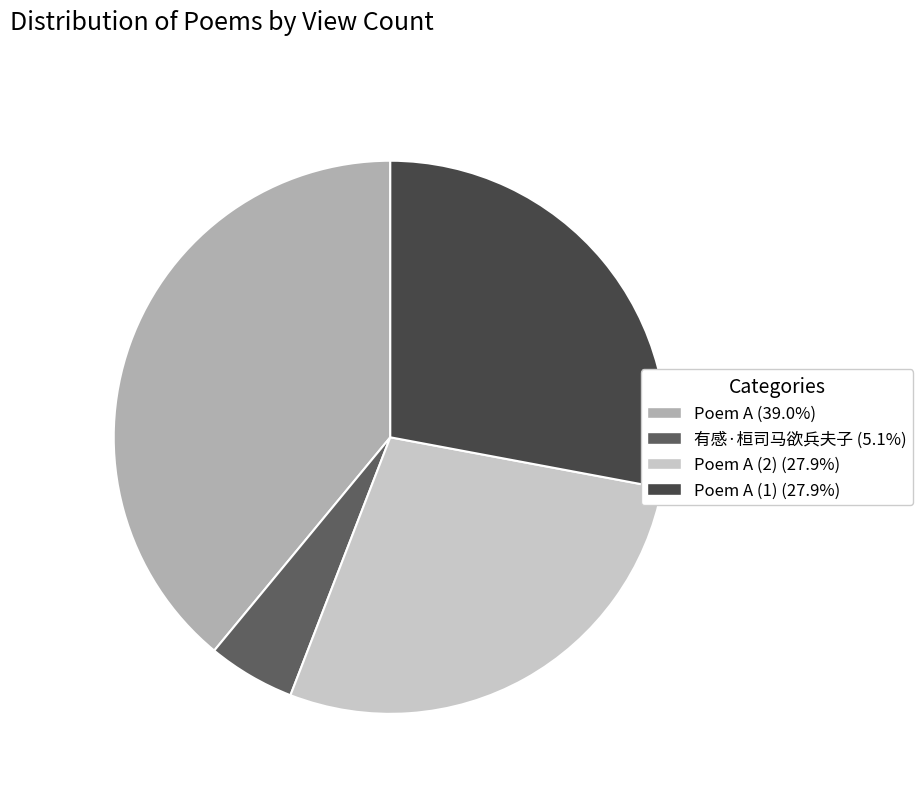

Is there any slice that represents more than half of the pie?

No